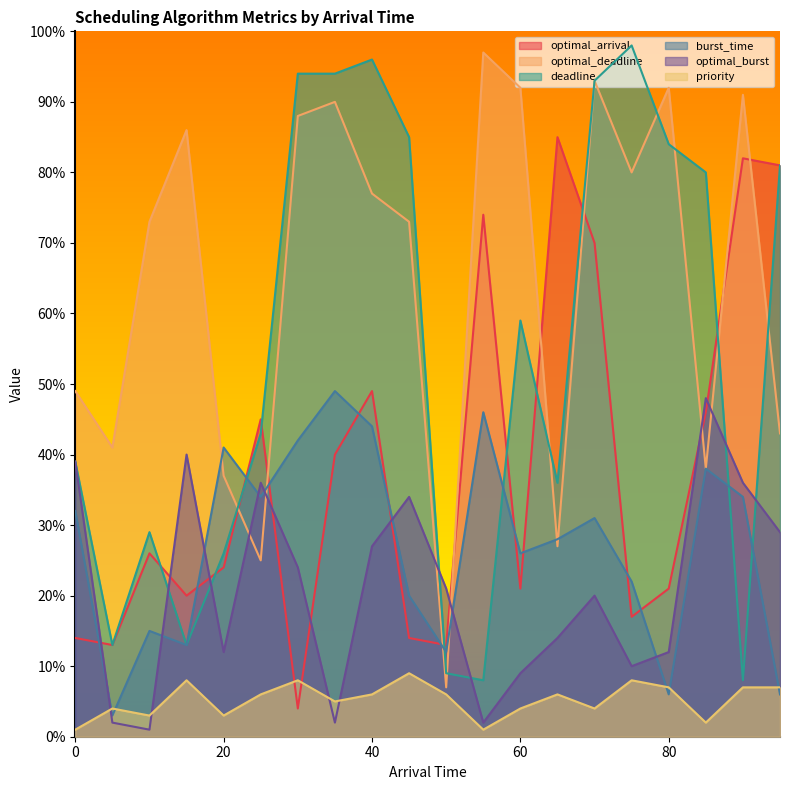

Between 35 and 90, which series saw the biggest shift?

deadline